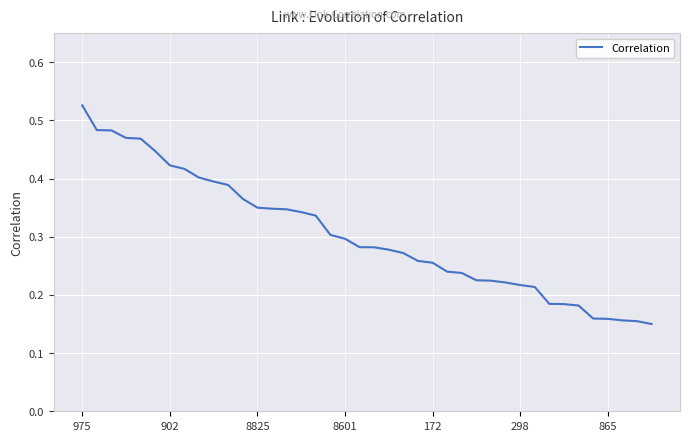

Which category has the highest value across all series?

975